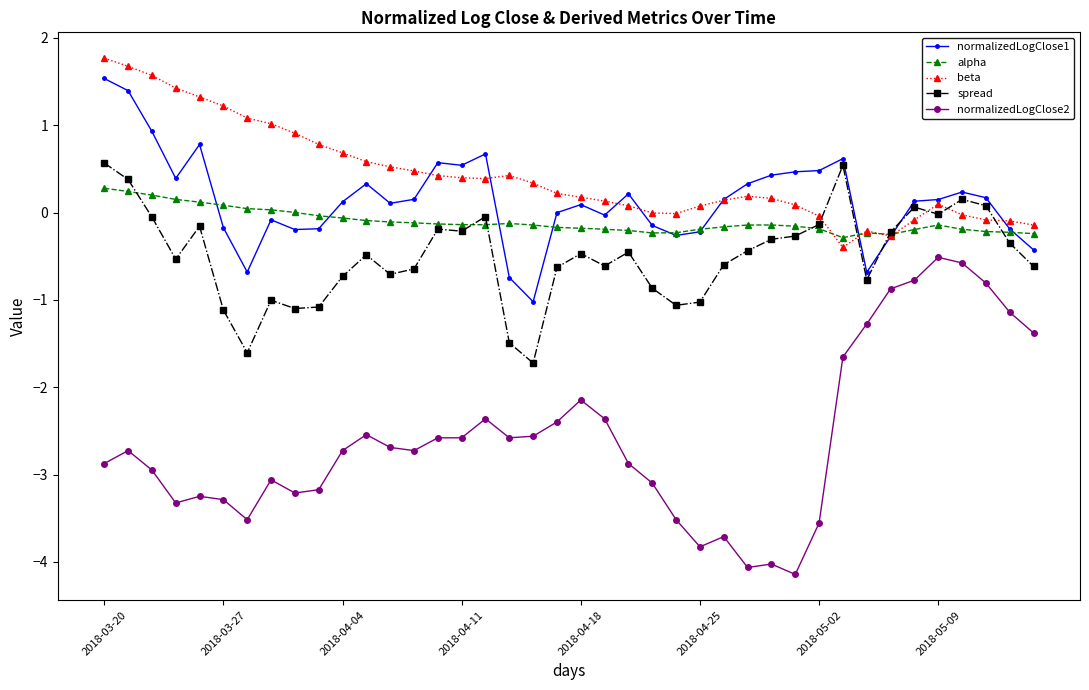

True or false: normalizedLogClose2 and spread intersect in this chart.

False